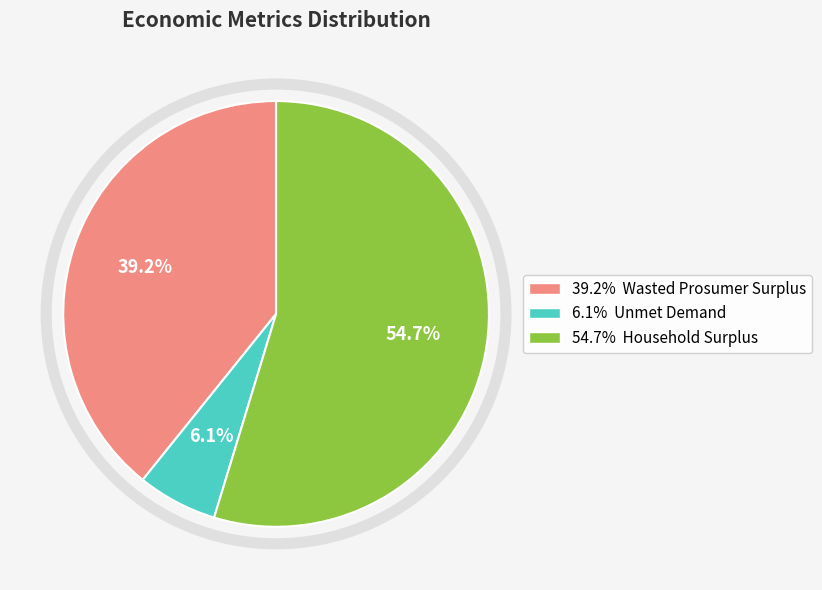

Is there a majority slice in this chart?

Yes